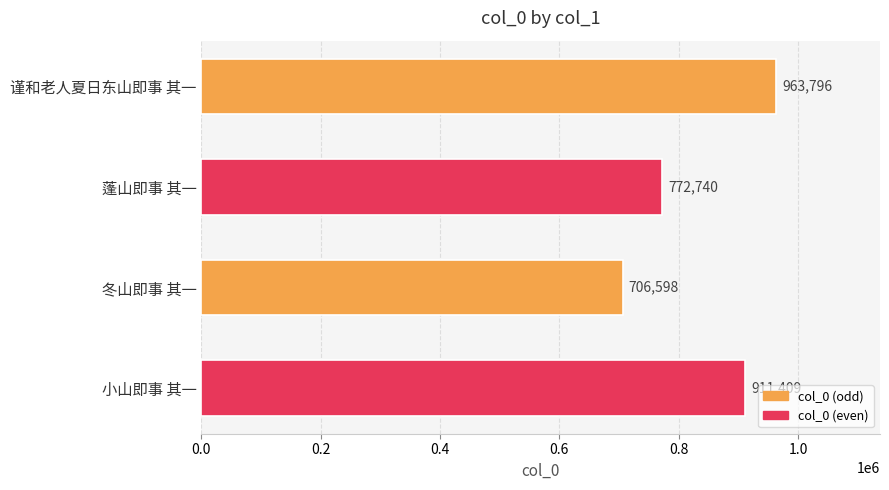

The chart shows a value of 772740 at 蓬山即事 其一. True or false?

True